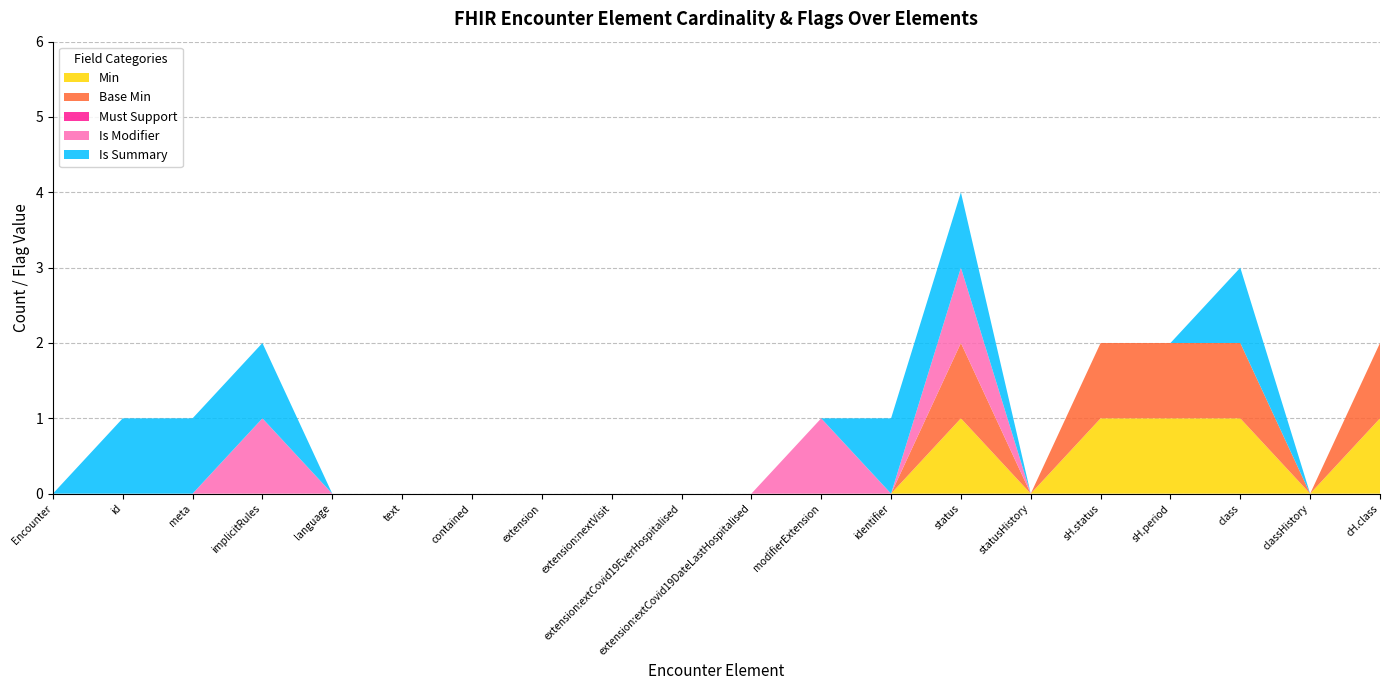

Reading left to right, list all the values displayed in this chart.

Min: Encounter=0	Encounter.id=0	Encounter.meta=0	Encounter.implicitRules=0	Encounter.language=0	Encounter.text=0	Encounter.contained=0	Encounter.extension=0	Encounter.extension:nextVisit=0	Encounter.extension:extCovid19EverHospitalised=0	Encounter.extension:extCovid19DateLastHospitalised=0	Encounter.modifierExtension=0	Encounter.identifier=0	Encounter.status=1	Encounter.statusHistory=0	Encounter.statusHistory.status=1	Encounter.statusHistory.period=1	Encounter.class=1	Encounter.classHistory=0	Encounter.classHistory.class=1
Base Min: Encounter=0	Encounter.id=0	Encounter.meta=0	Encounter.implicitRules=0	Encounter.language=0	Encounter.text=0	Encounter.contained=0	Encounter.extension=0	Encounter.extension:nextVisit=0	Encounter.extension:extCovid19EverHospitalised=0	Encounter.extension:extCovid19DateLastHospitalised=0	Encounter.modifierExtension=0	Encounter.identifier=0	Encounter.status=1	Encounter.statusHistory=0	Encounter.statusHistory.status=1	Encounter.statusHistory.period=1	Encounter.class=1	Encounter.classHistory=0	Encounter.classHistory.class=1
Must Support: Encounter=0	Encounter.id=0	Encounter.meta=0	Encounter.implicitRules=0	Encounter.language=0	Encounter.text=0	Encounter.contained=0	Encounter.extension=0	Encounter.extension:nextVisit=0	Encounter.extension:extCovid19EverHospitalised=0	Encounter.extension:extCovid19DateLastHospitalised=0	Encounter.modifierExtension=0	Encounter.identifier=0	Encounter.status=0	Encounter.statusHistory=0	Encounter.statusHistory.status=0	Encounter.statusHistory.period=0	Encounter.class=0	Encounter.classHistory=0	Encounter.classHistory.class=0
Is Modifier: Encounter=0	Encounter.id=0	Encounter.meta=0	Encounter.implicitRules=1	Encounter.language=0	Encounter.text=0	Encounter.contained=0	Encounter.extension=0	Encounter.extension:nextVisit=0	Encounter.extension:extCovid19EverHospitalised=0	Encounter.extension:extCovid19DateLastHospitalised=0	Encounter.modifierExtension=1	Encounter.identifier=0	Encounter.status=1	Encounter.statusHistory=0	Encounter.statusHistory.status=0	Encounter.statusHistory.period=0	Encounter.class=0	Encounter.classHistory=0	Encounter.classHistory.class=0
Is Summary: Encounter=0	Encounter.id=1	Encounter.meta=1	Encounter.implicitRules=1	Encounter.language=0	Encounter.text=0	Encounter.contained=0	Encounter.extension=0	Encounter.extension:nextVisit=0	Encounter.extension:extCovid19EverHospitalised=0	Encounter.extension:extCovid19DateLastHospitalised=0	Encounter.modifierExtension=0	Encounter.identifier=1	Encounter.status=1	Encounter.statusHistory=0	Encounter.statusHistory.status=0	Encounter.statusHistory.period=0	Encounter.class=1	Encounter.classHistory=0	Encounter.classHistory.class=0